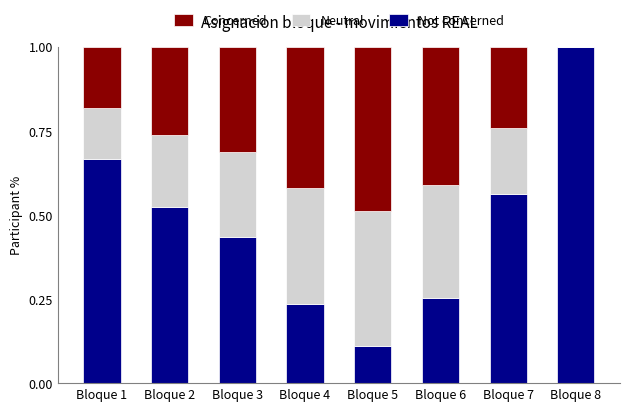

What is the highest value of the Not concerned series?

1.0